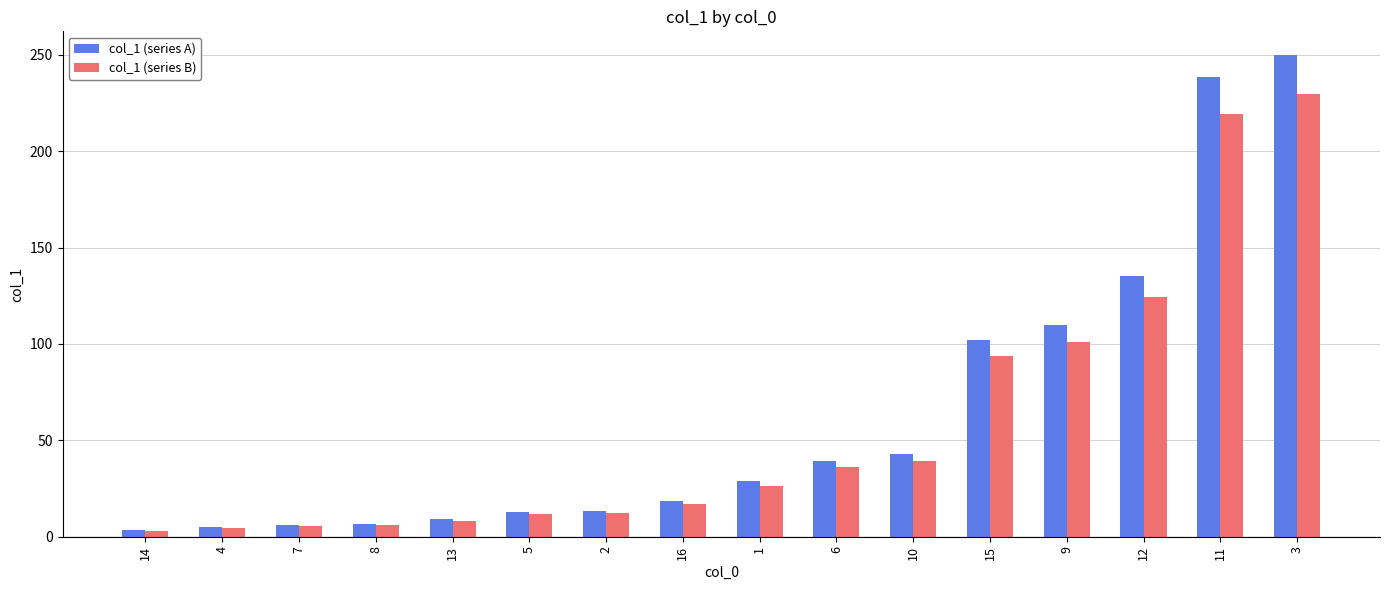

How many distinct data groups are displayed?

2